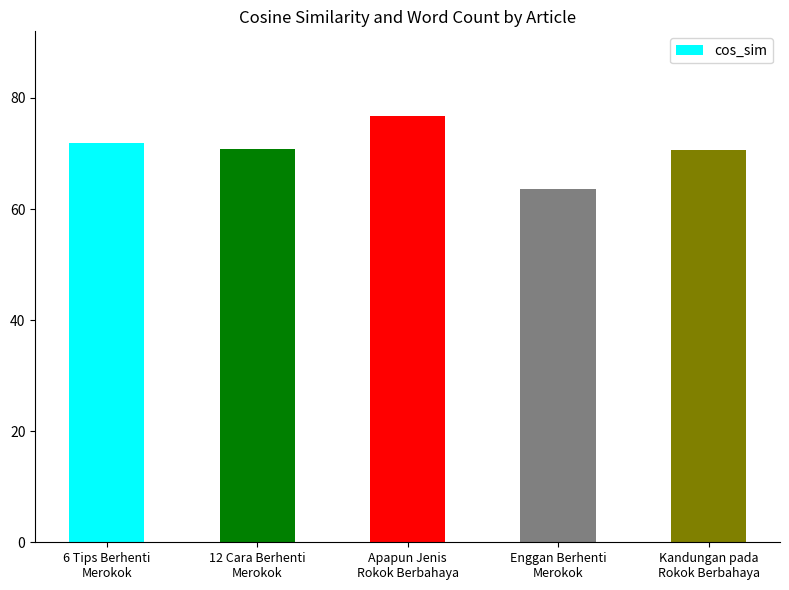

What position from the left is 6 Tips Berhenti
Merokok?

1